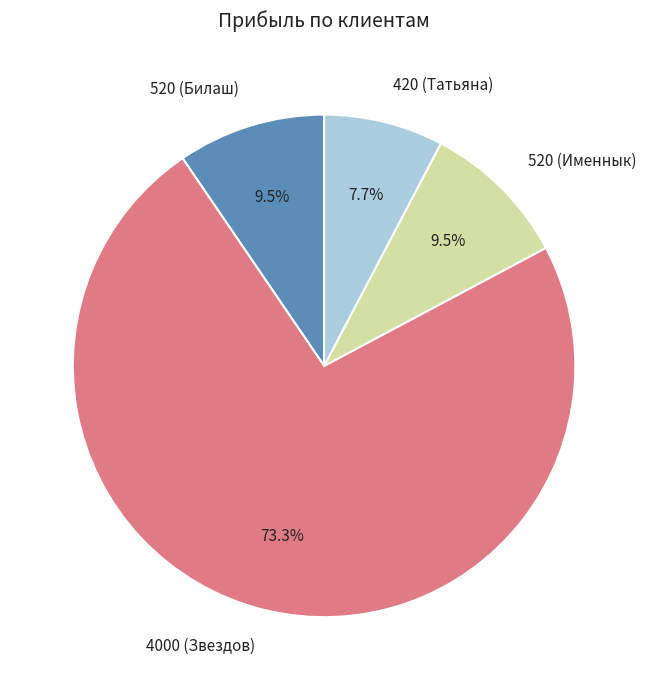

To the nearest percent, what is the average slice percentage?

25%